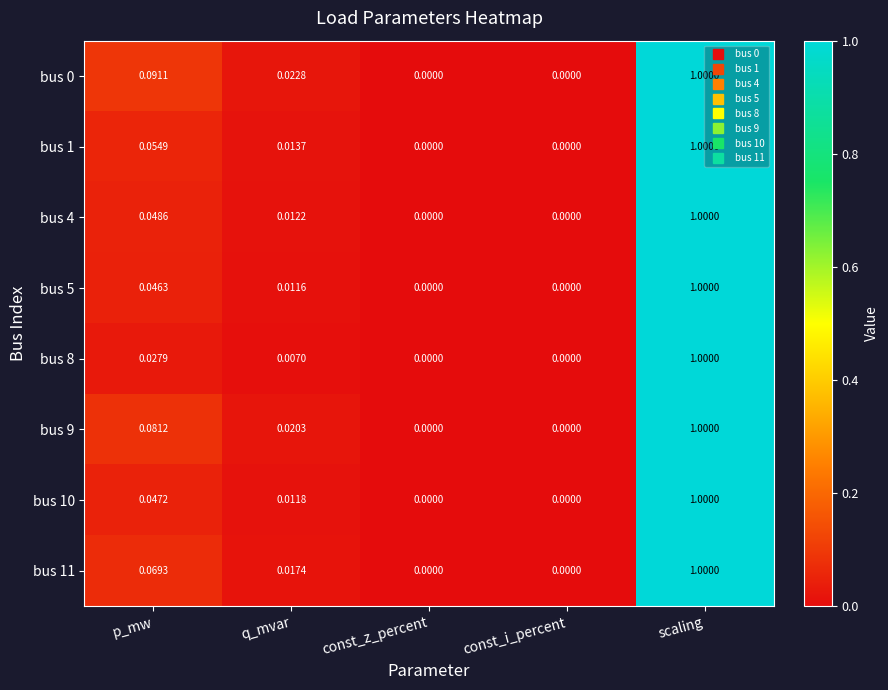

Count the number of categories in the chart.

5